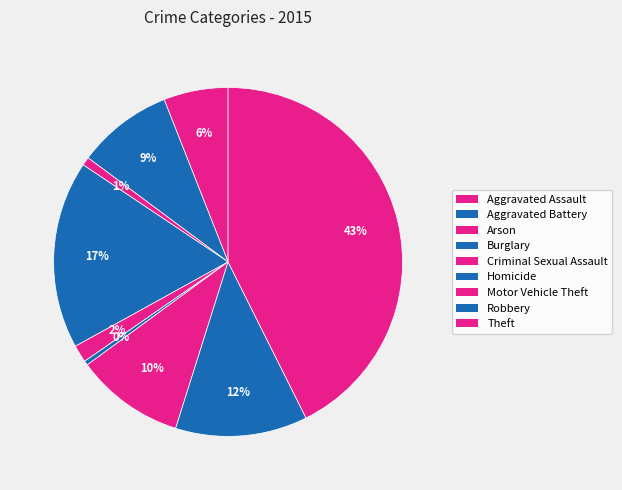

Is it true that Arson is 9% of the pie?

False